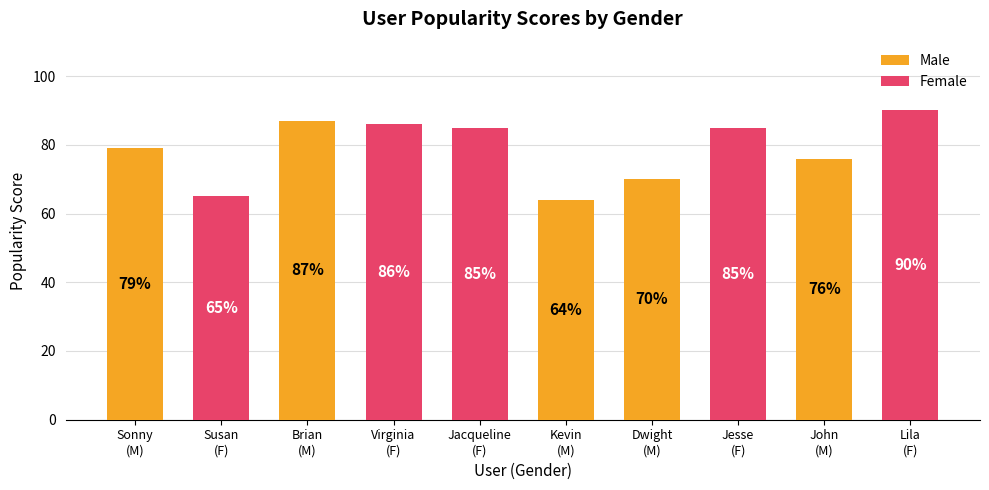

What is the minimum value for Female?

65